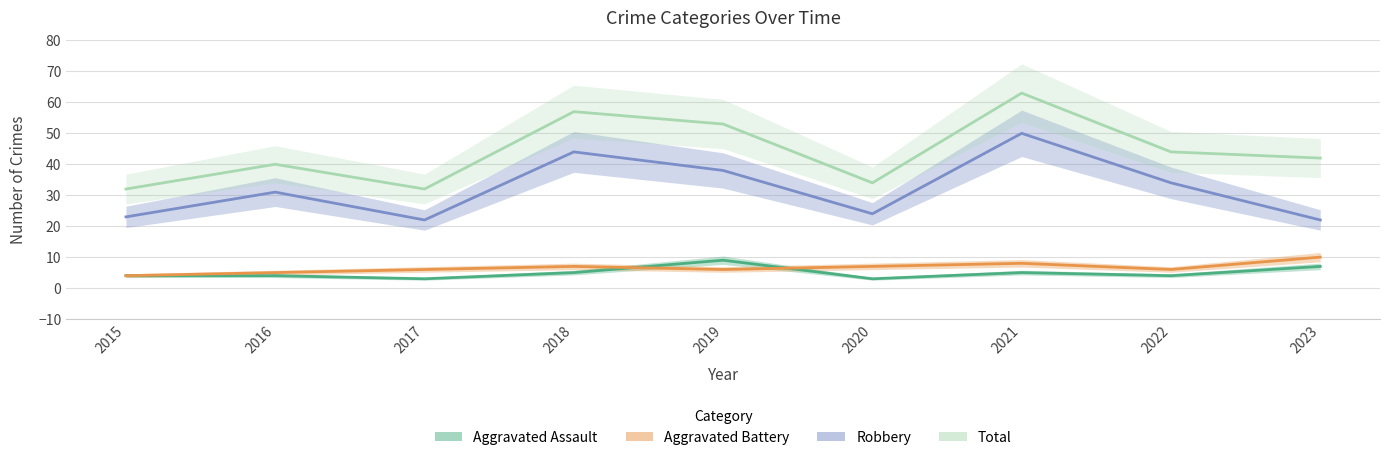

What is the difference between the highest and lowest values at 2023?

35